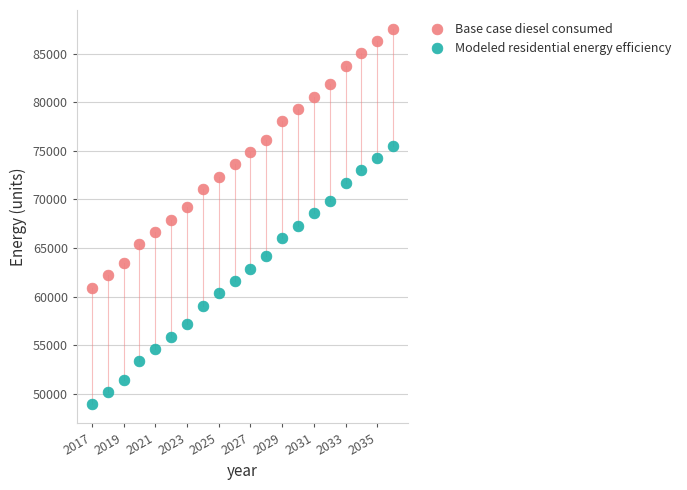

Which series contains the highest Y value?

Base case diesel consumed